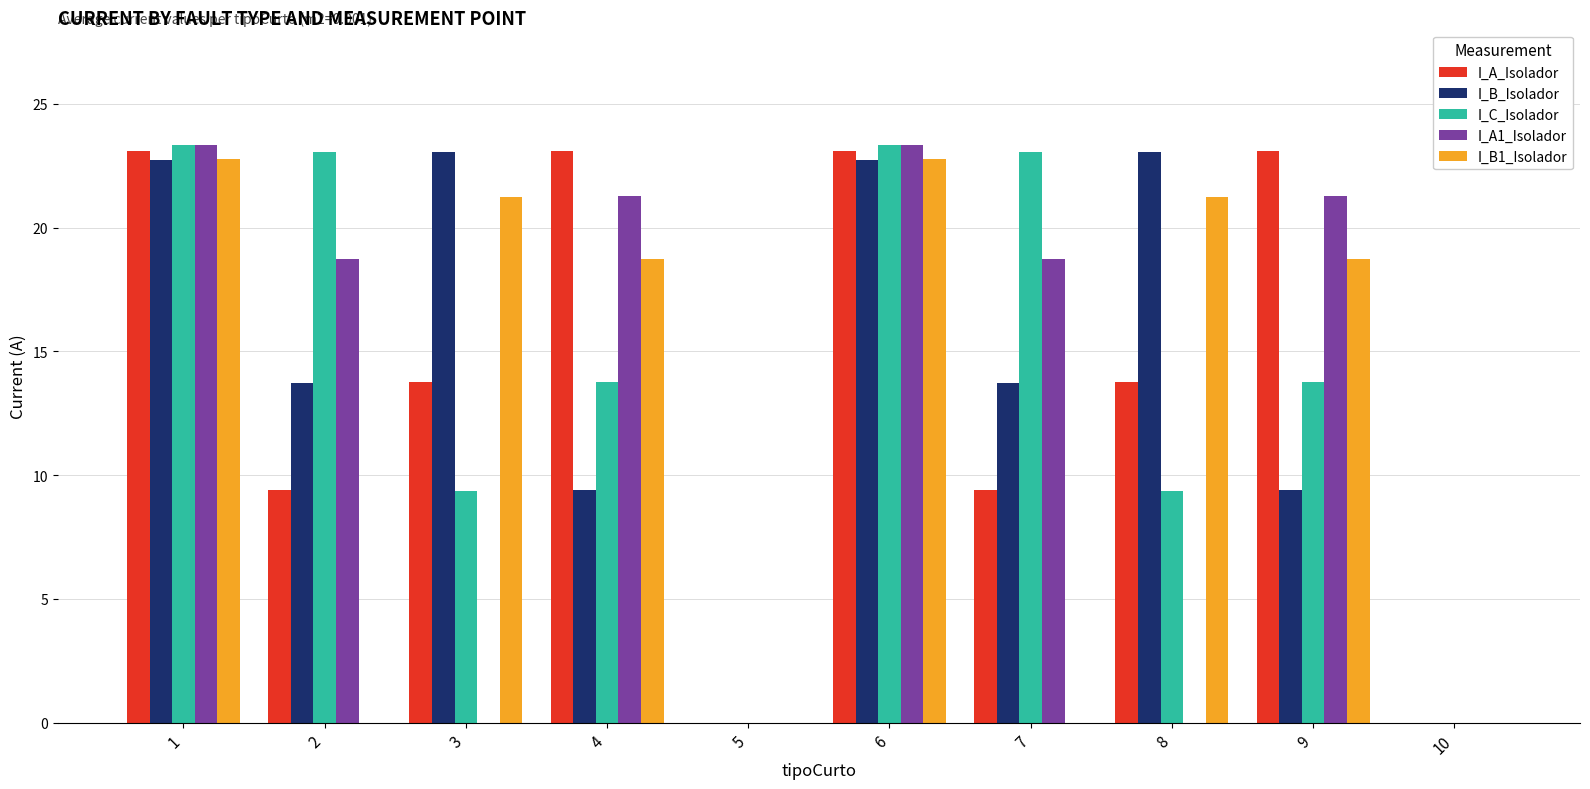

True or false: I_A1_Isolador has a value of -7.8 at 10.

False